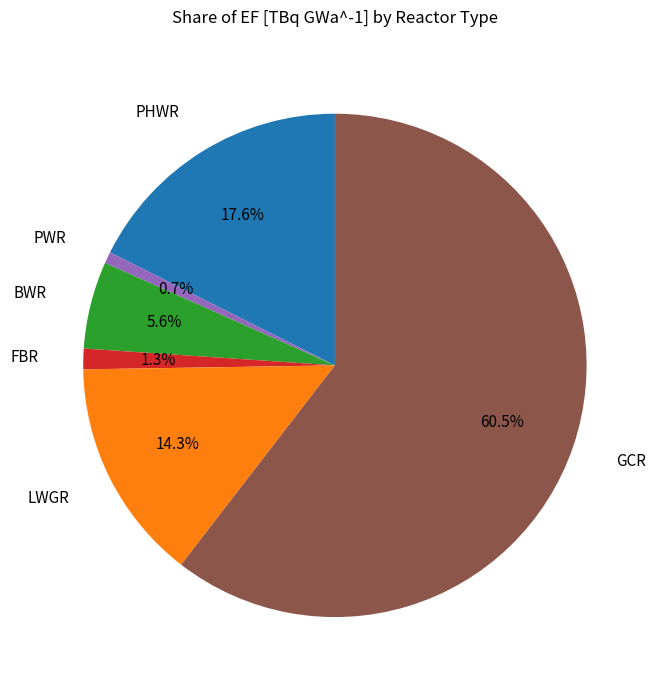

What is the smallest slice in the pie chart?

PWR